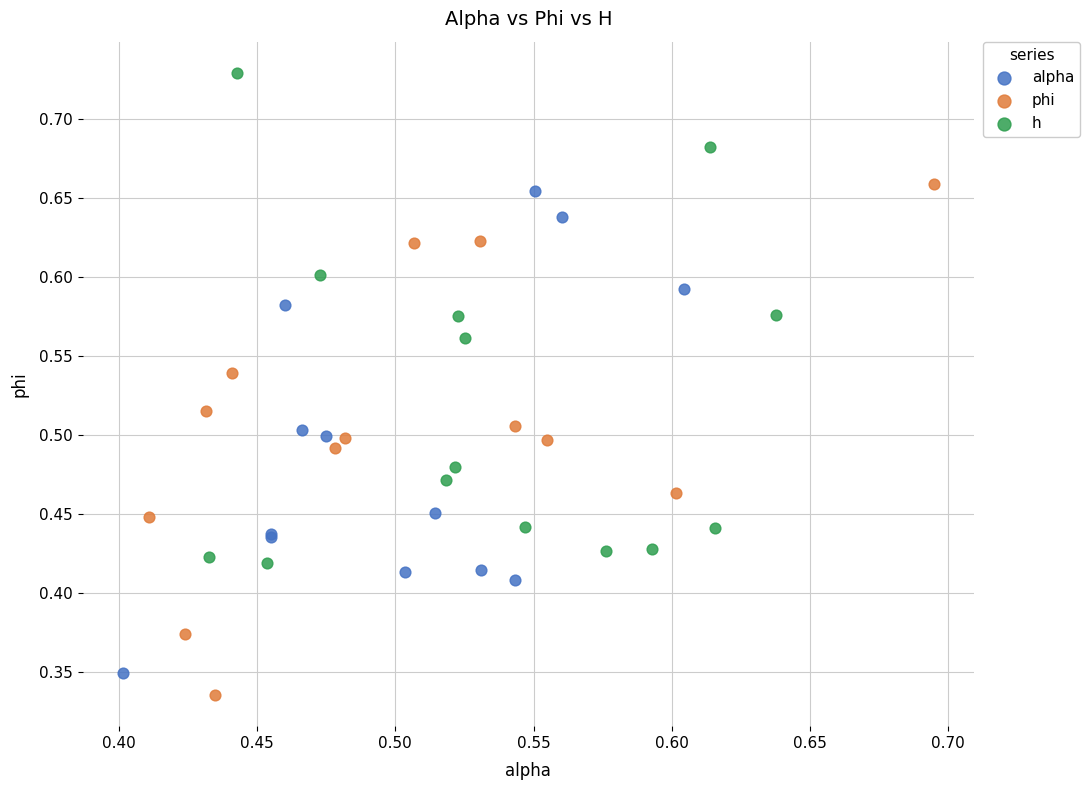

Which series has the widest spread of Y values?

phi